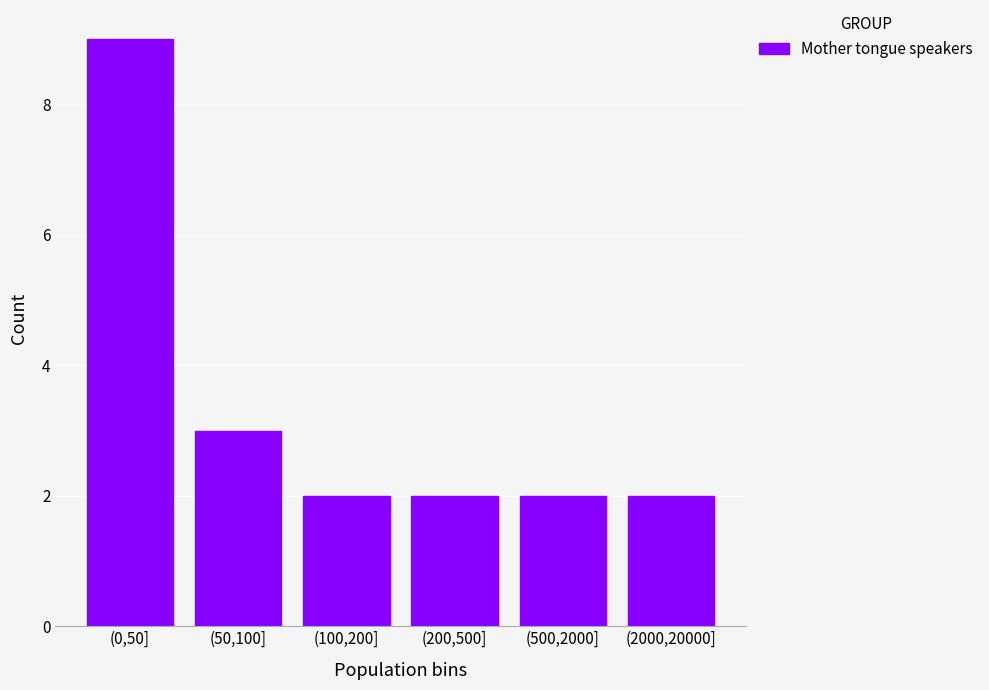

Reading right to left, extract all data points from this chart.

2	2	2	2	3	9